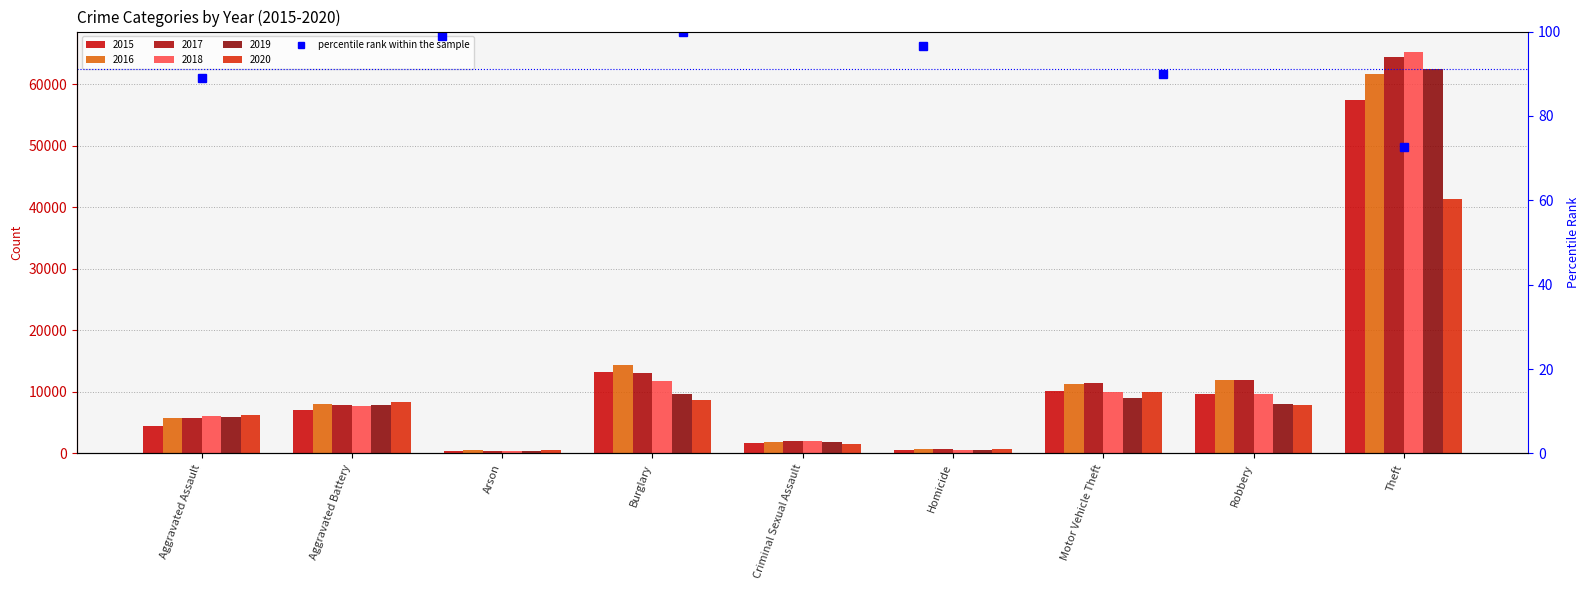

Are the bars horizontal?

No